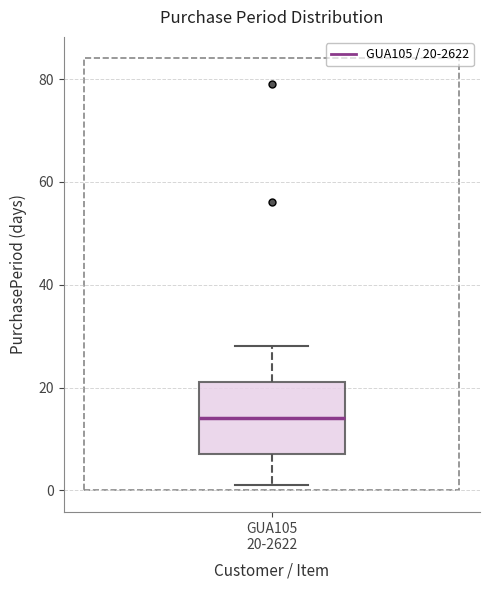

Transcribe this box plot: give where the median line is, the range the box spans, and where the two whiskers end, as read against the y-axis. The values are not printed on the chart, so give them approximately, as read against the axis.

median 14, box 8 to 22, whiskers 2 to 28